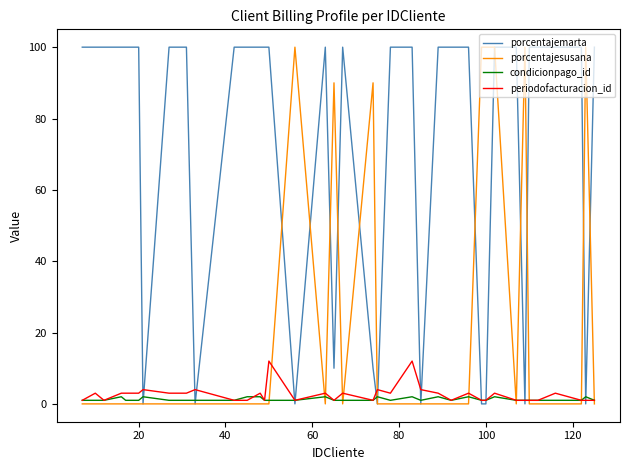

Which series has the largest total across all categories?

porcentajemarta